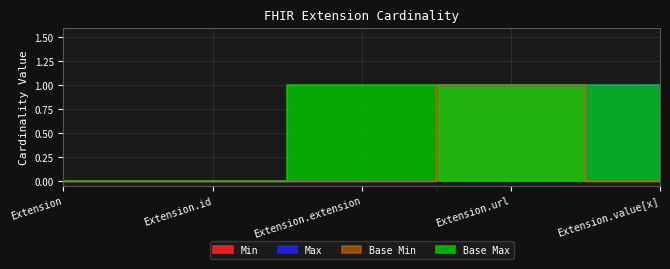

Rank the series at Extension.value[x] from highest to lowest value.

Max, Base Max, Min, Base Min